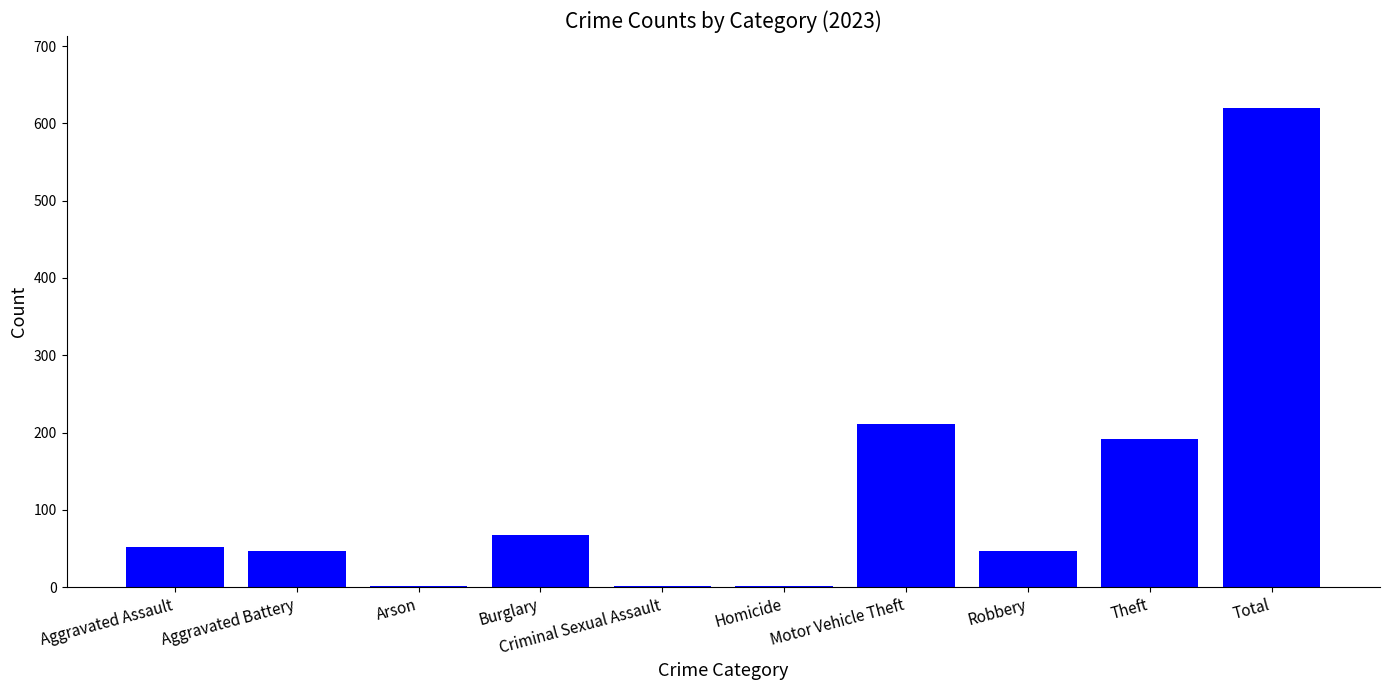

Is it true that the value at Aggravated Battery is 47?

True